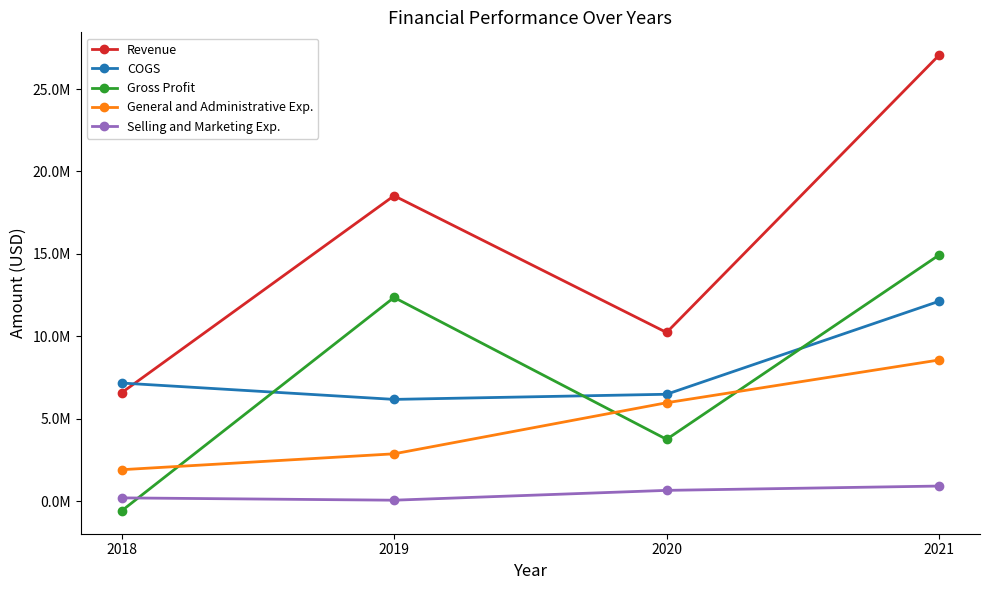

What is the average value of the COGS series?

7985784